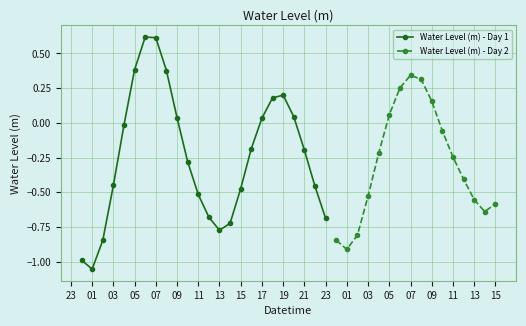

How many negative values are there?

26